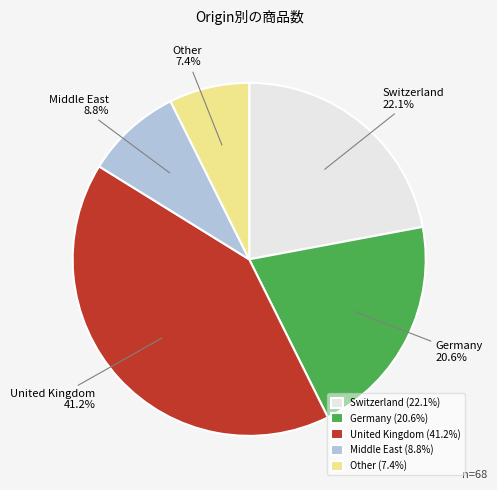

What is the smallest slice in the pie chart?

Other